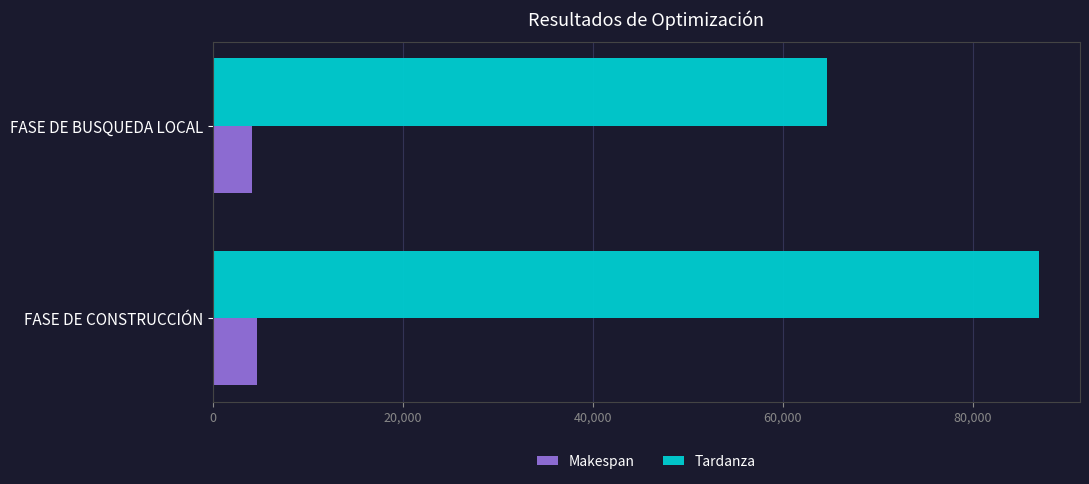

Which series has the widest spread of values?

Tardanza